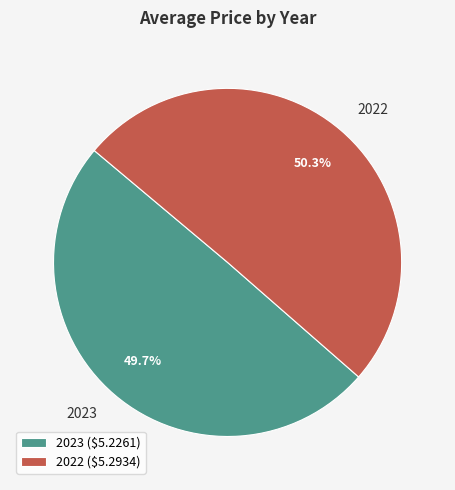

To the nearest percent, what is the difference between the largest and smallest slice percentages?

1%